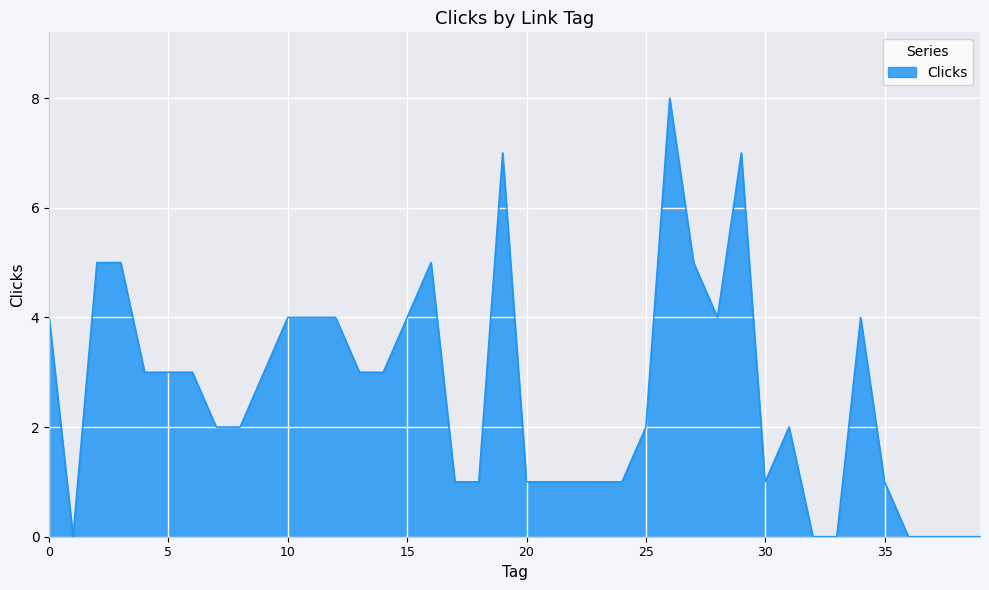

What is the maximum value shown in the chart?

8